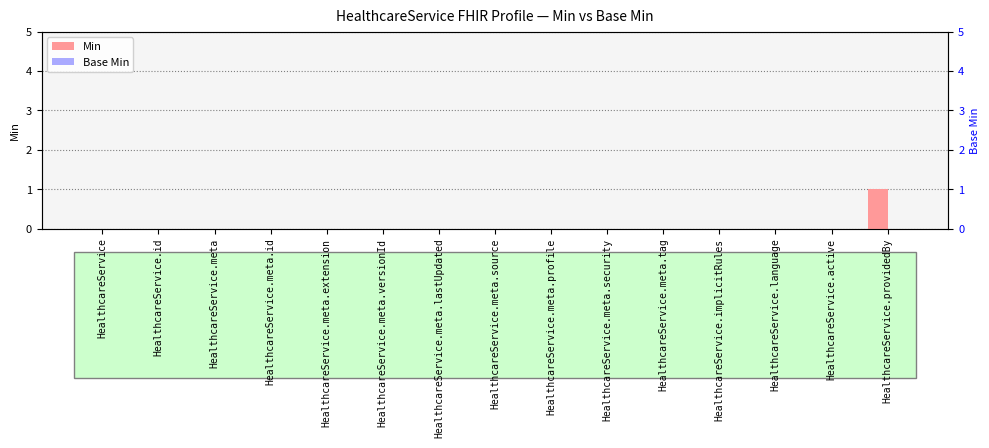

What is the label of the 10th bar from the right?

HealthcareService.meta.versionId